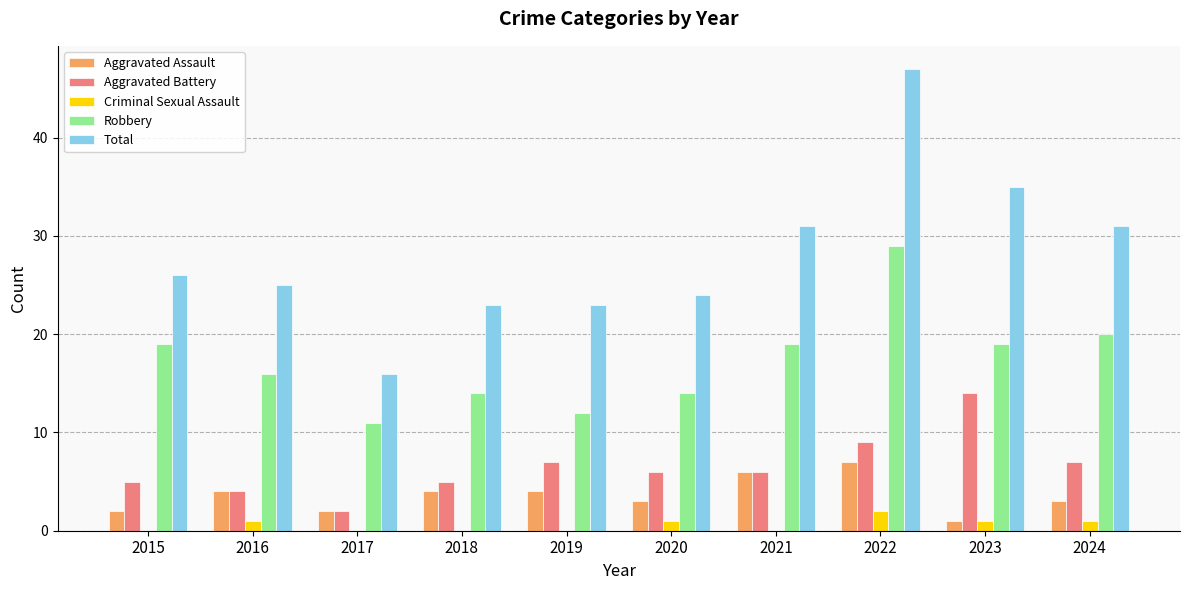

The Aggravated Assault series shows 6 at 2021. True or false?

True